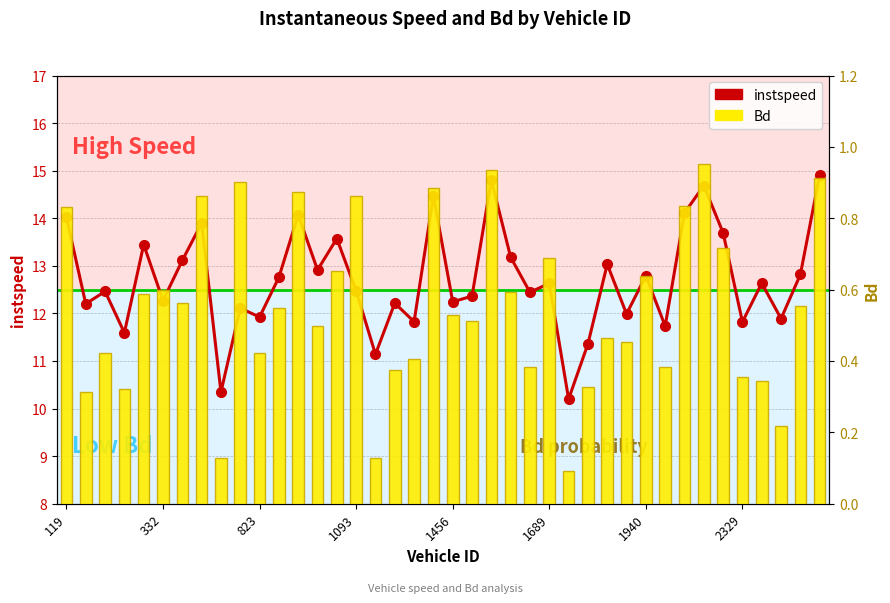

Reading right to left, list all the values displayed in this chart.

instspeed: 14.9	12.8	11.9	12.6	11.8	13.7	14.7	14.1	11.7	12.8	12.0	13.0	11.4	10.2	12.6	12.4	13.2	14.8	12.4	12.2	14.5	11.8	12.2	11.1	12.5	13.6	12.9	14.1	12.8	11.9	12.1	10.3	13.9	13.1	12.3	13.4	11.6	12.5	12.2	14.0
Bd: 0.9	0.6	0.2	0.3	0.4	0.7	1.0	0.8	0.4	0.6	0.5	0.5	0.3	0.1	0.7	0.4	0.6	0.9	0.5	0.5	0.9	0.4	0.4	0.1	0.9	0.7	0.5	0.9	0.5	0.4	0.9	0.1	0.9	0.6	0.6	0.6	0.3	0.4	0.3	0.8